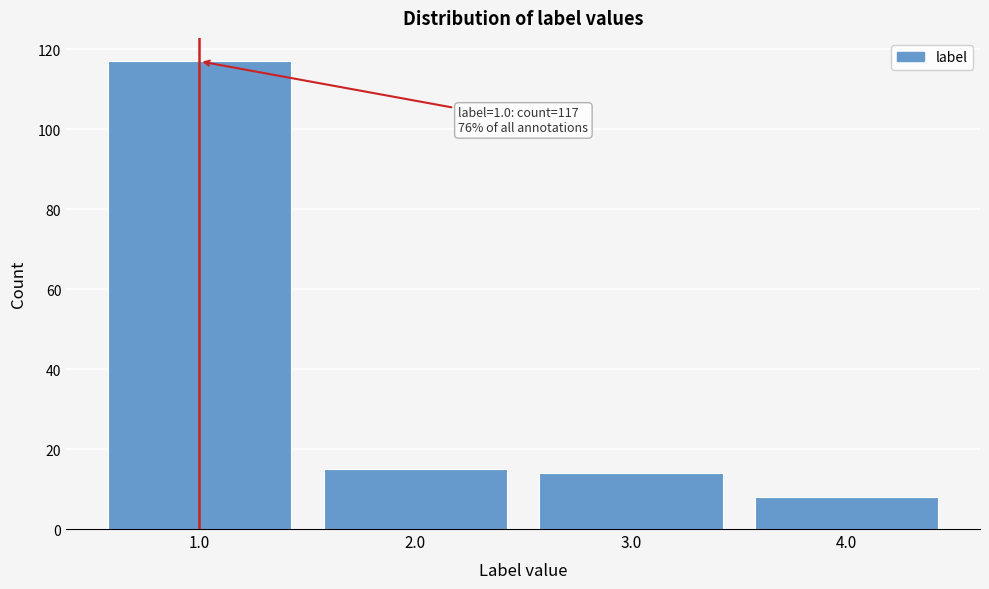

Reading left to right, list all the values displayed in this chart.

1.0=117	2.0=15	3.0=14	4.0=8